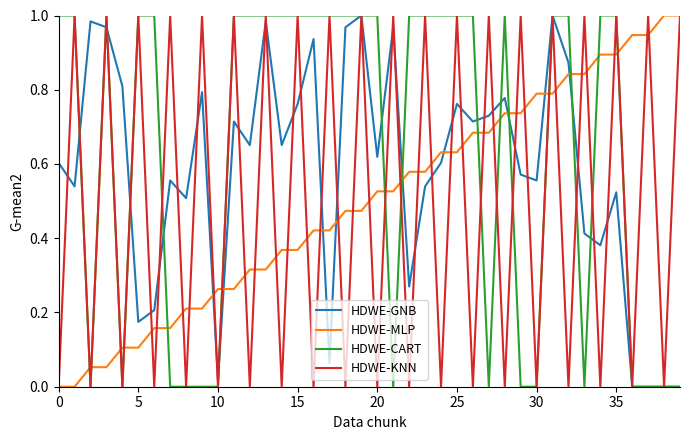

After their last crossing, which series has the higher values: HDWE-MLP or HDWE-CART?

HDWE-MLP